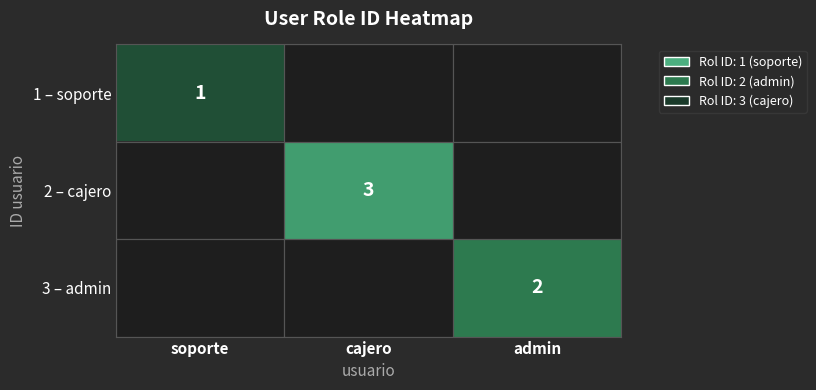

True or false: 1 – soporte has a value of 1 at soporte.

True